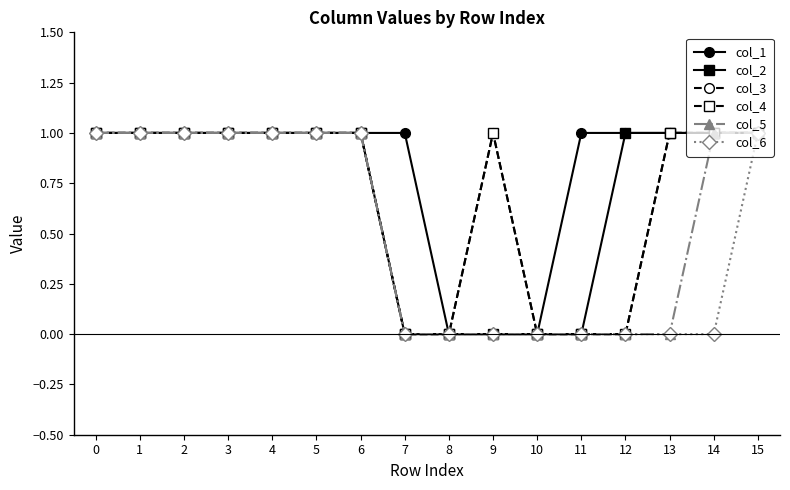

Is this an area chart (filled region under the line)?

No